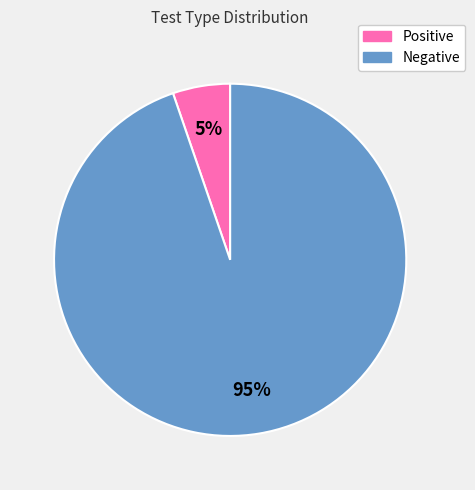

Do Negative and Positive together represent more than half of the pie?

Yes